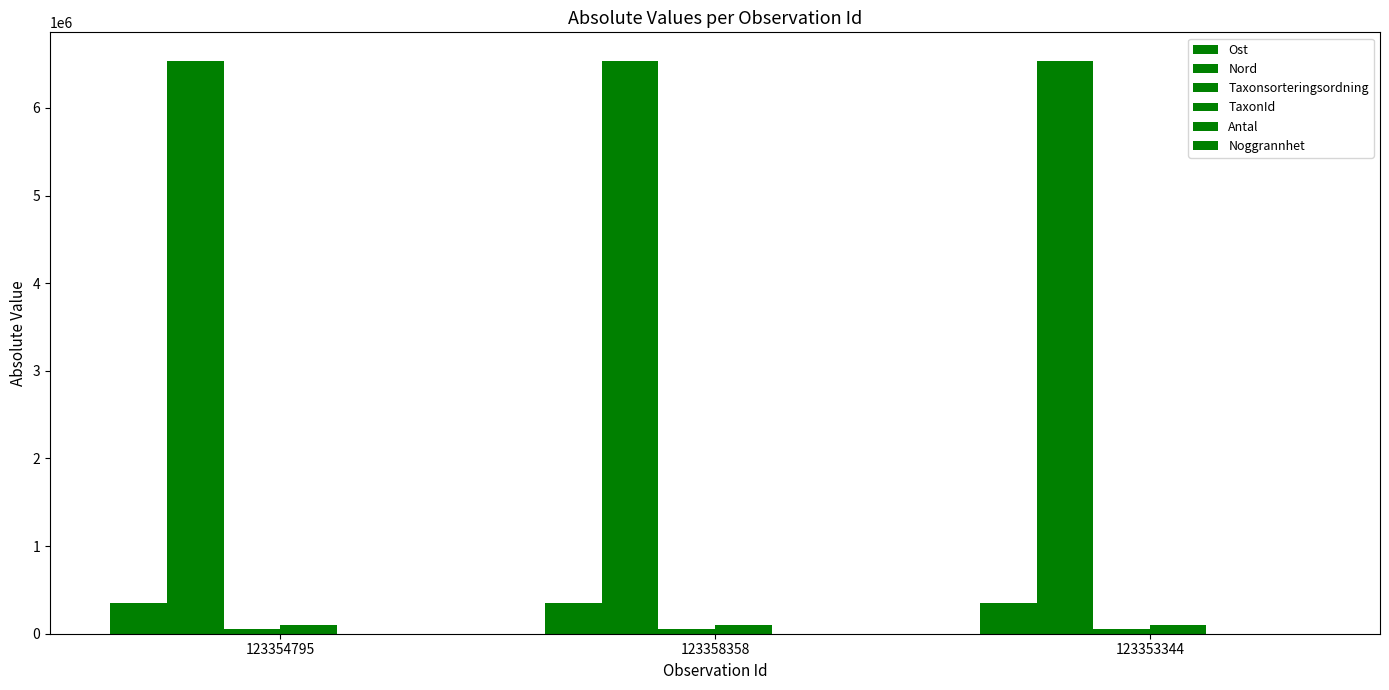

Which category has the highest value in the Antal series?

123354795